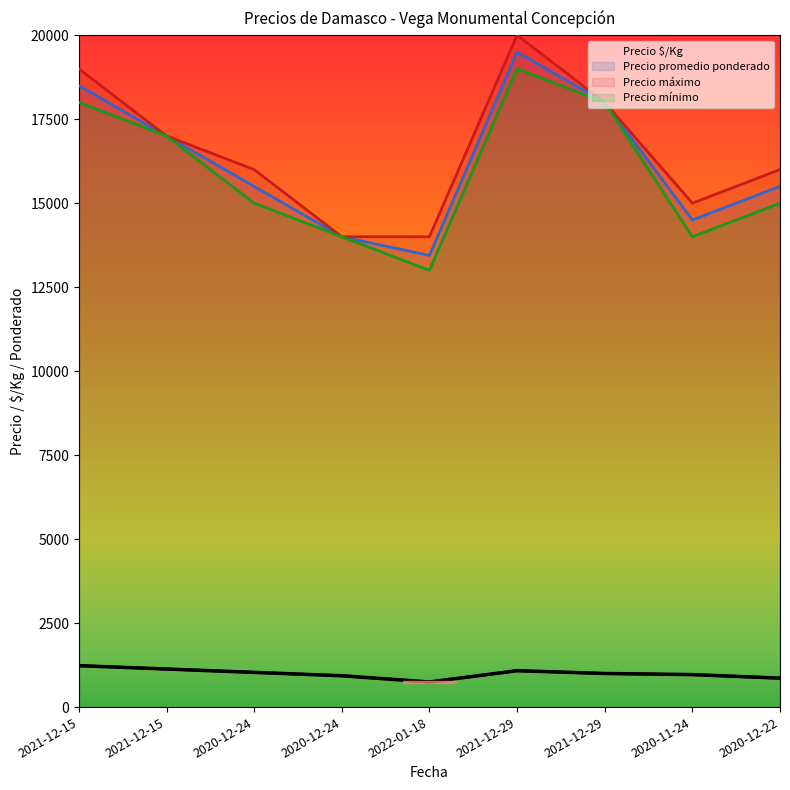

True or false: Precio mínimo has a value of 14000 at 2020-12-24.

True